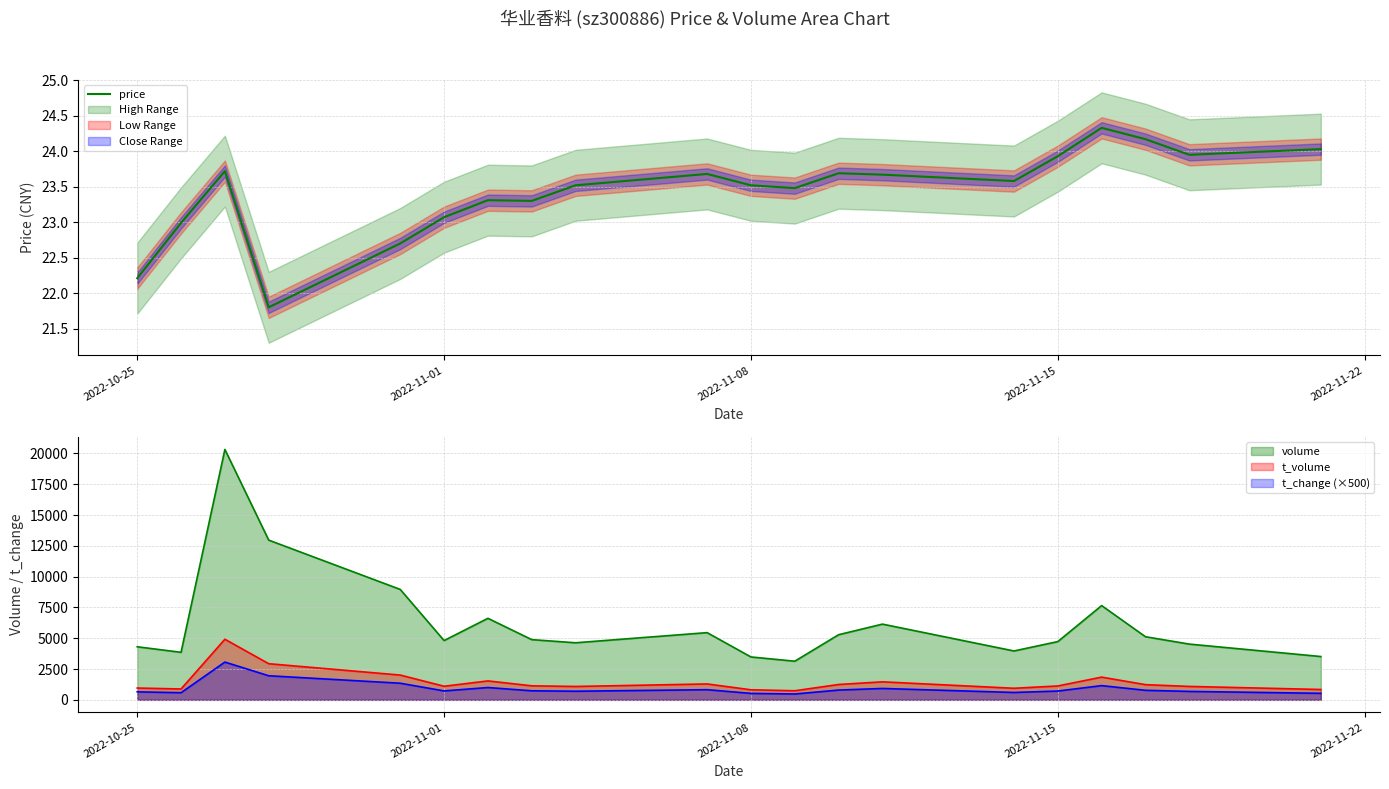

How many points are higher than both their immediate neighbors (excluding endpoints)?

5